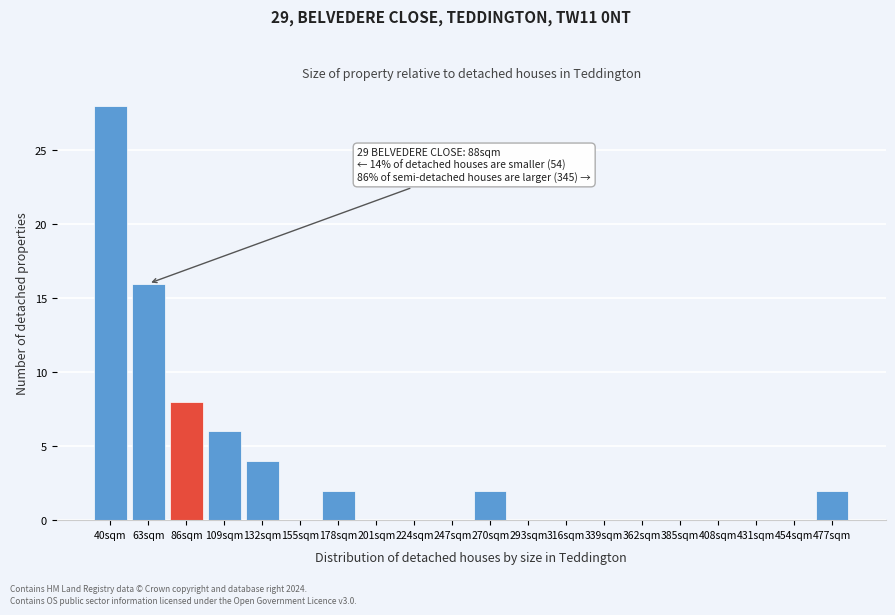

Reading left to right, extract all data points from this chart.

40sqm=28	63sqm=16	86sqm=8	109sqm=6	132sqm=4	155sqm=0	178sqm=2	201sqm=0	224sqm=0	247sqm=0	270sqm=2	293sqm=0	316sqm=0	339sqm=0	362sqm=0	385sqm=0	408sqm=0	431sqm=0	454sqm=0	477sqm=2